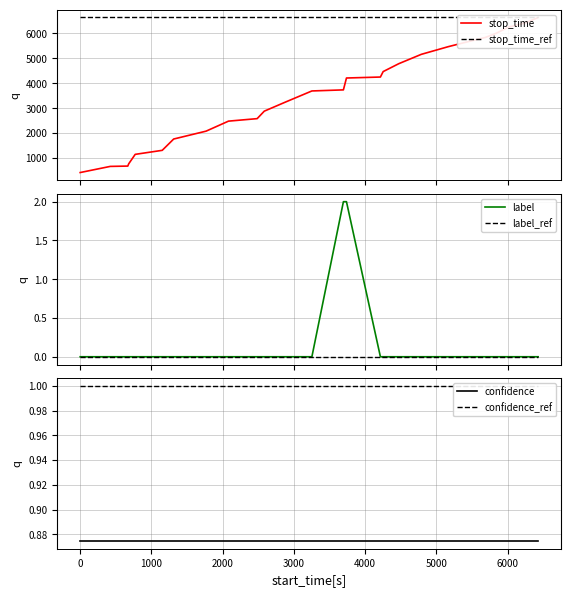

What are all the series names shown in the legend?

stop_time, stop_time_ref, label, label_ref, confidence, confidence_ref